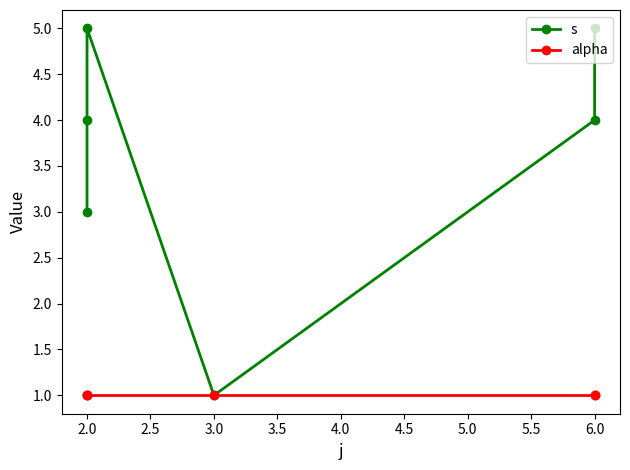

What is the value of the alpha point at the 2nd from the left?

1